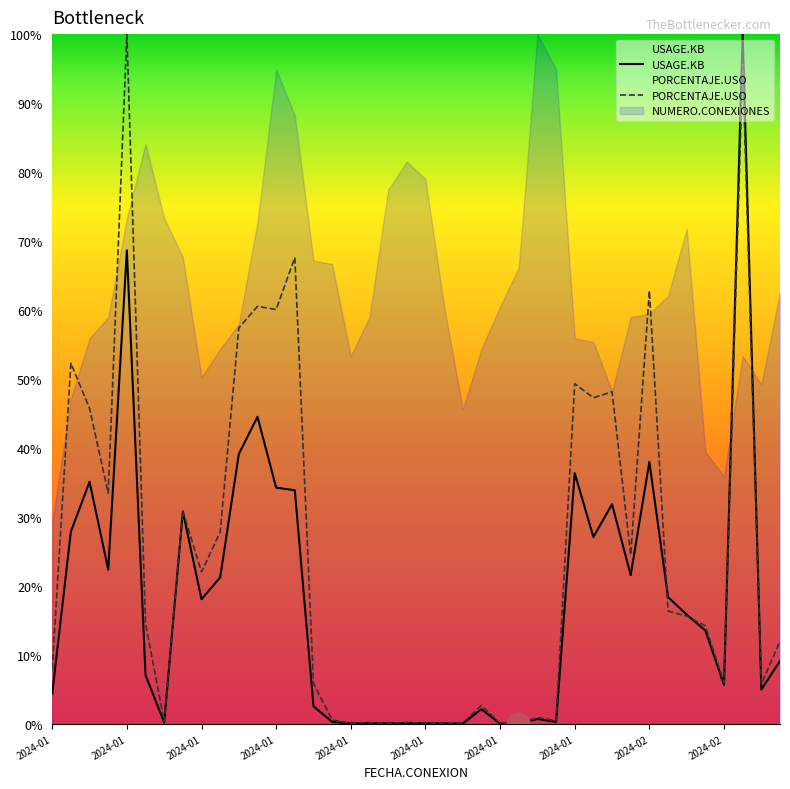

Which series has the largest total across all categories?

NUMERO.CONEXIONES